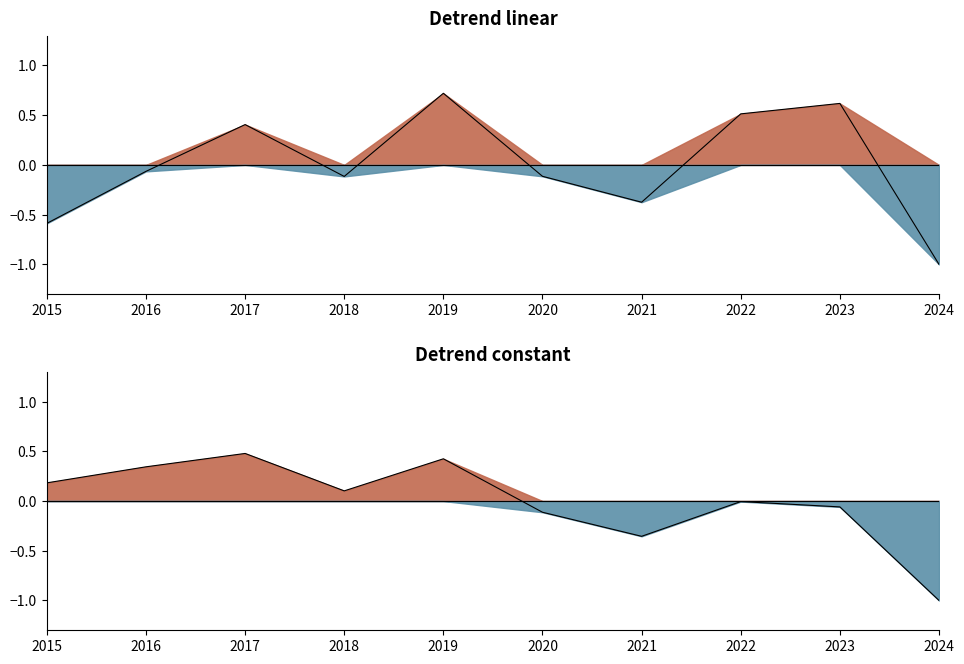

At which label does Value constant reach its peak?

2017